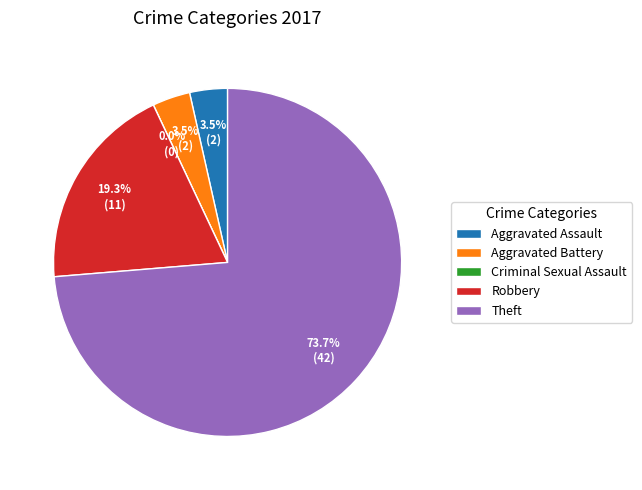

What is the majority slice?

Theft